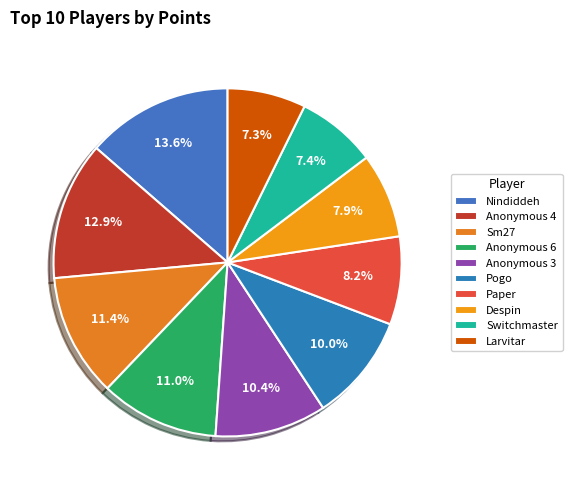

How many slices are in this pie chart?

10